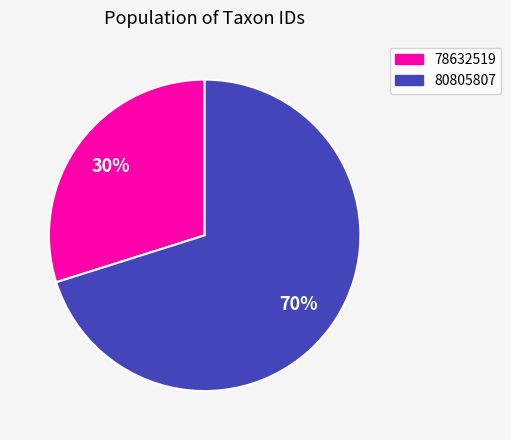

Is the sum of 80805807 and 78632519 greater than half?

Yes